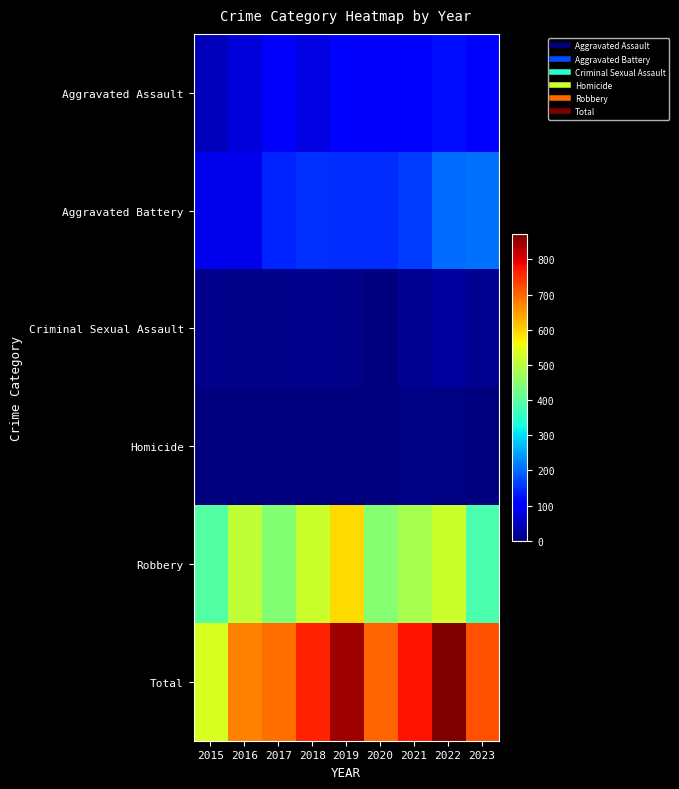

Which series has the largest range (max minus min)?

Total